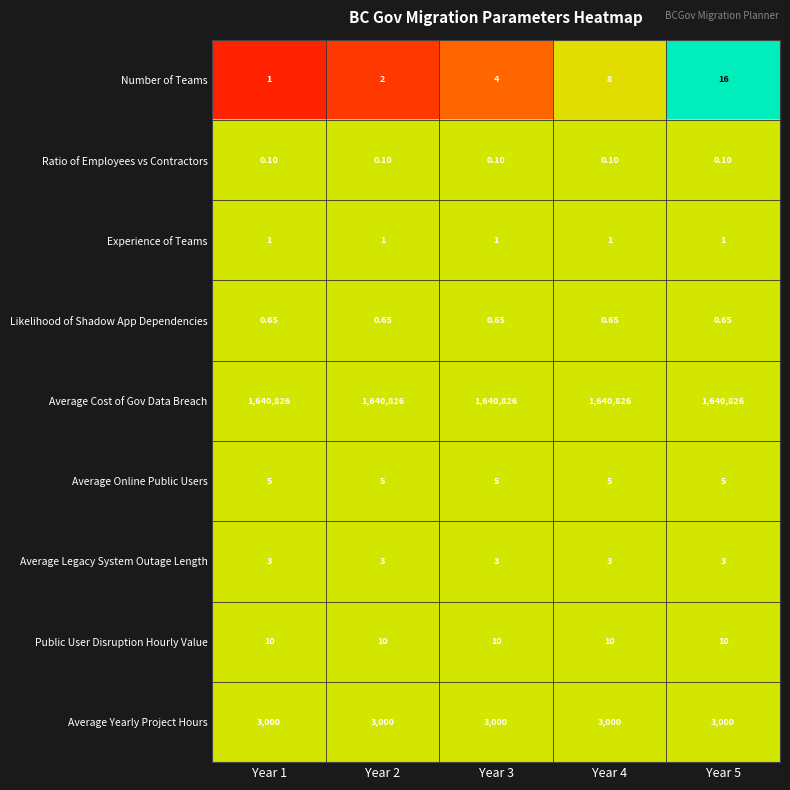

Which series has the widest spread of values?

Number of Teams